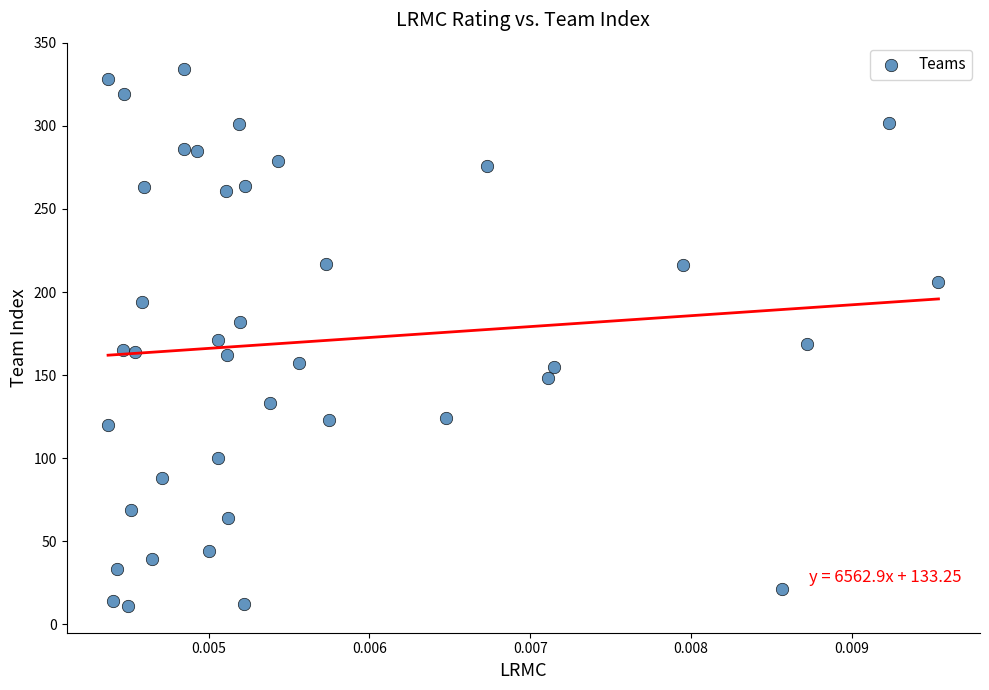

What is the range of Y values (max minus min)?

323